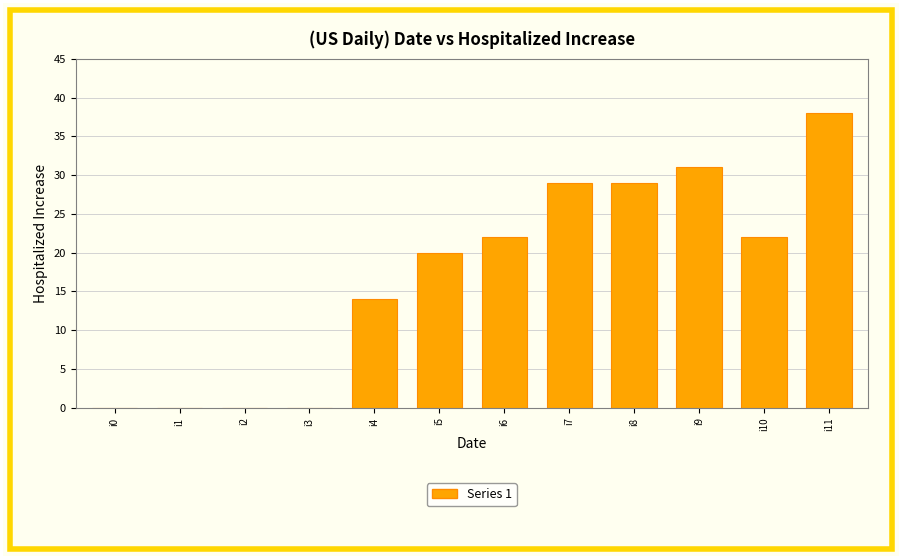

Is it true that the value at i1 is 0?

True